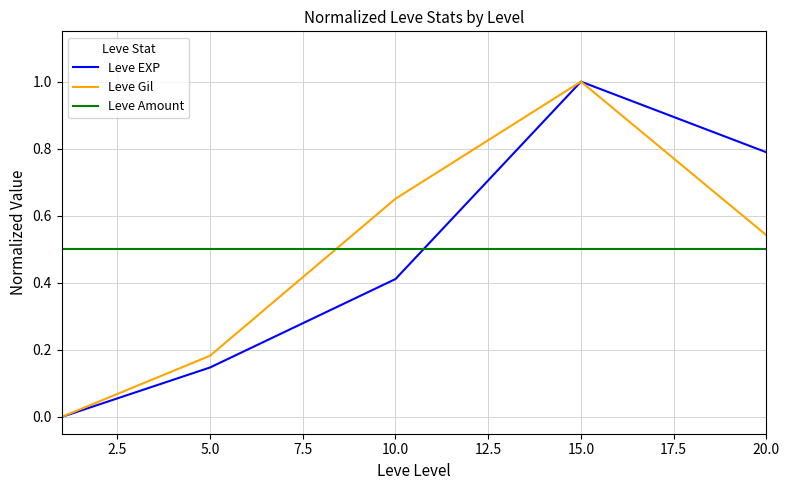

How many intersections are there between Leve EXP and Leve Amount?

1